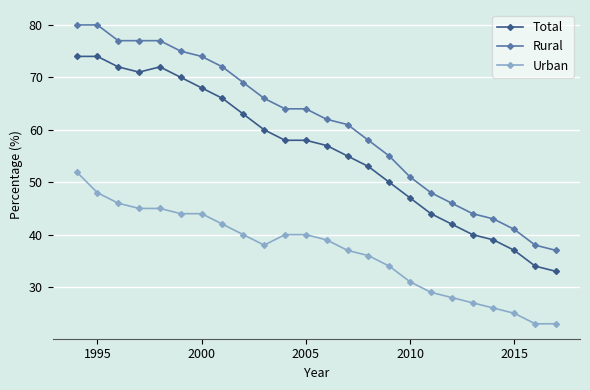

True or false: Total and Rural cross at least once.

False